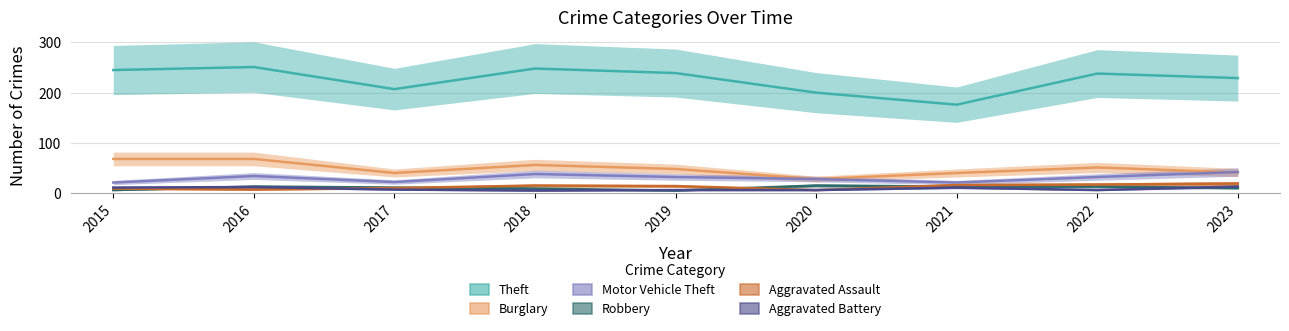

Rank the series by their maximum value, from highest to lowest.

Theft, Burglary, Motor Vehicle Theft, Aggravated Assault, Robbery, Aggravated Battery